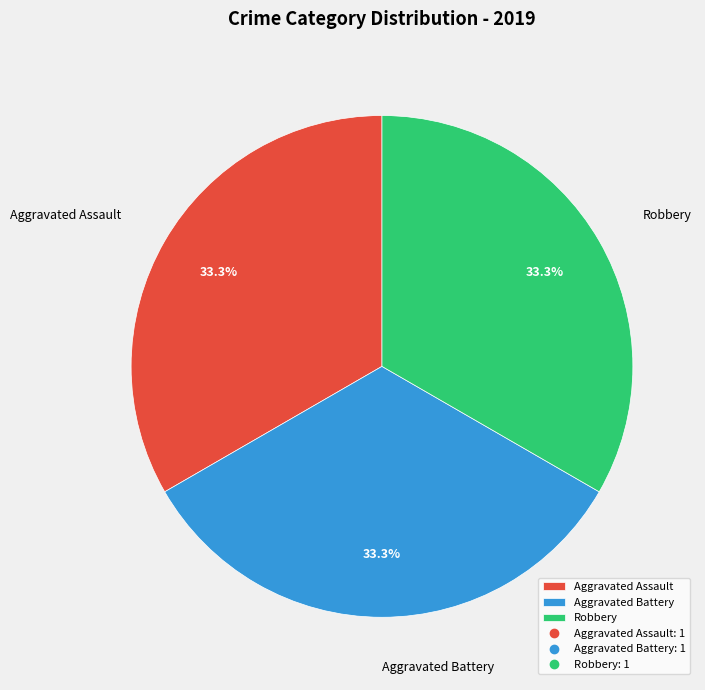

What portion of the pie excludes Aggravated Assault?

66.7%